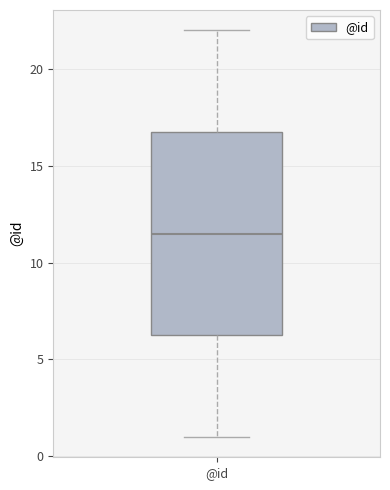

Where does the upper whisker of the box for @id end on the y-axis? The values are not printed on the chart, so give them approximately, as read against the axis.

22.0